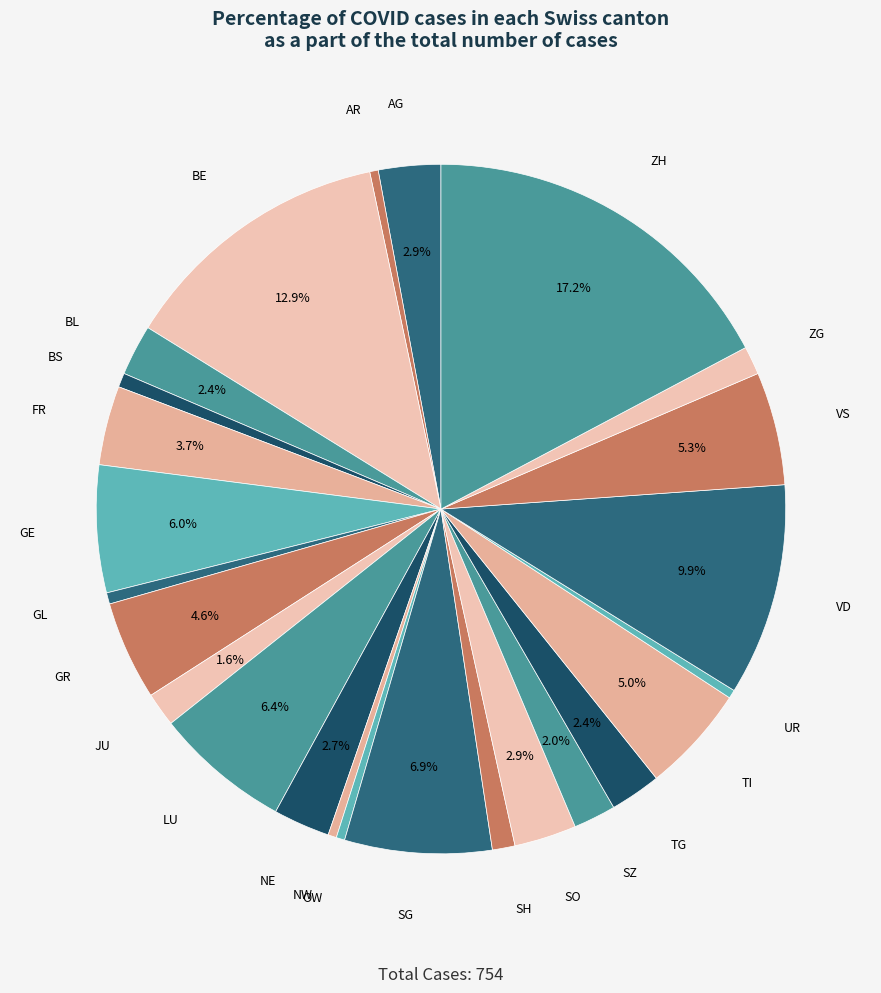

Is BE the majority of the pie?

No